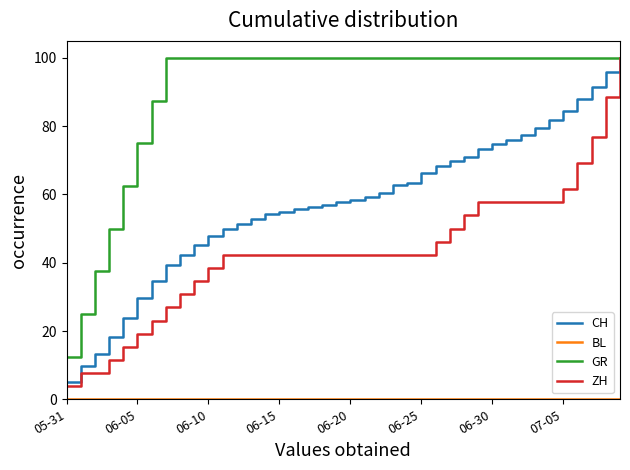

Which series has the largest range (max minus min)?

ZH